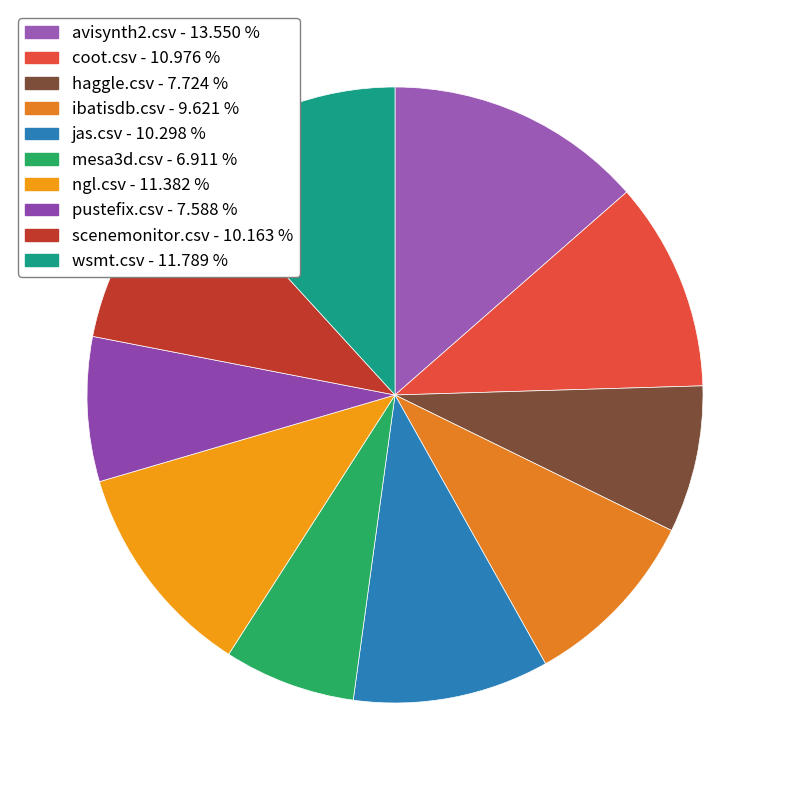

To the nearest percent, what portion does pustefix.csv represent?

8%